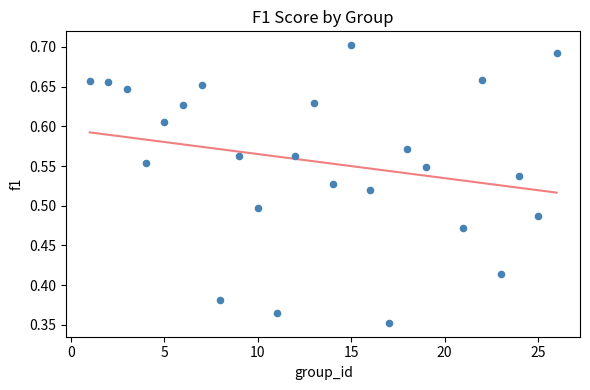

What is the range of Y values (max minus min)?

0.3